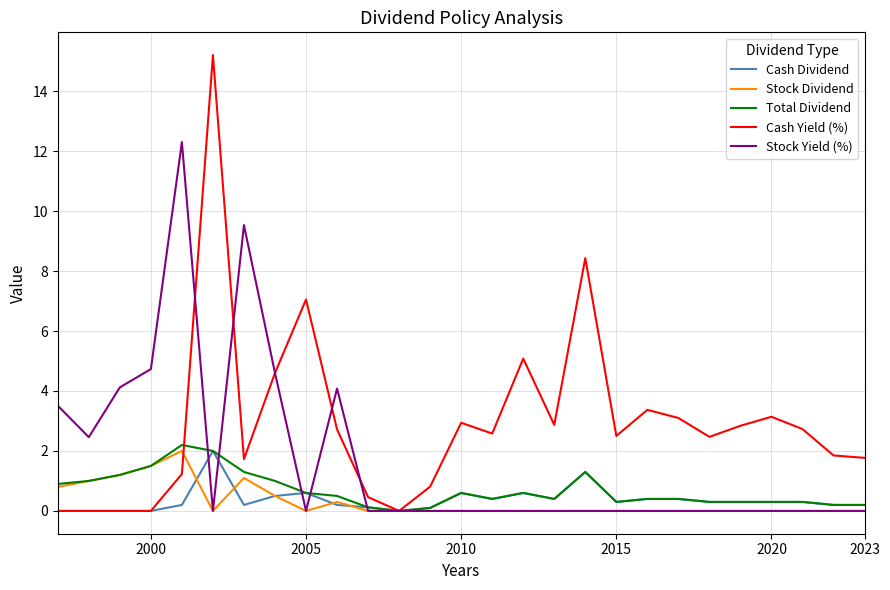

In Cash Dividend, how many points are higher than both neighbors (excluding endpoints)?

5